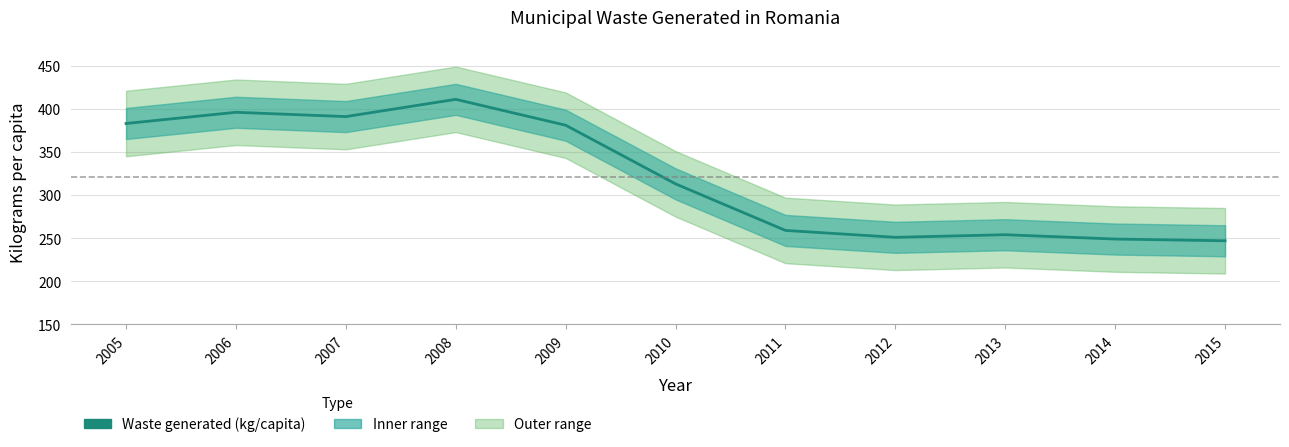

The value at 2015 is 247. True or false?

True